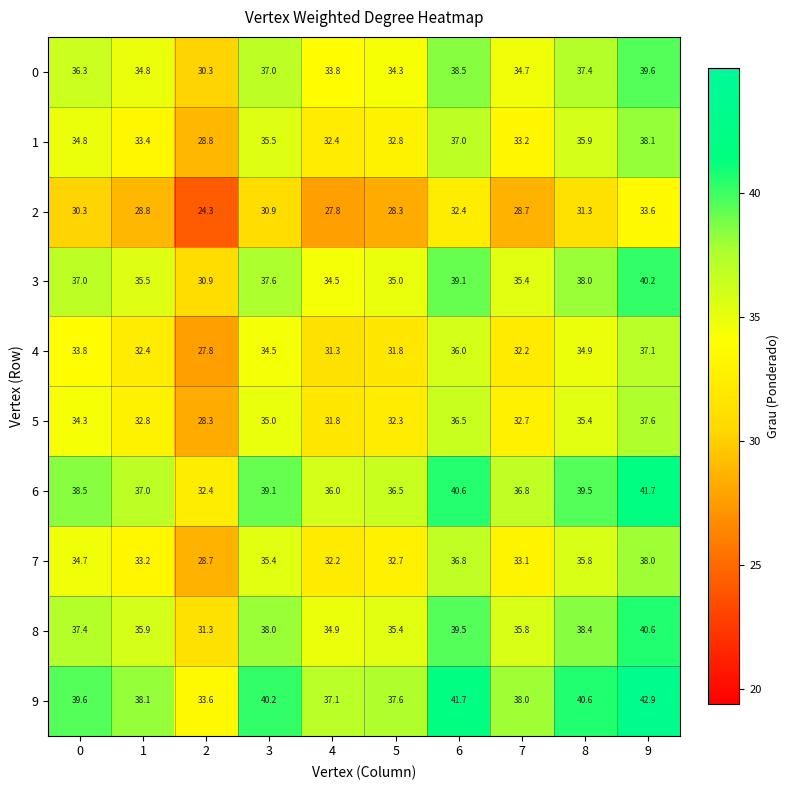

How many values in the 3 series are below 37?

5